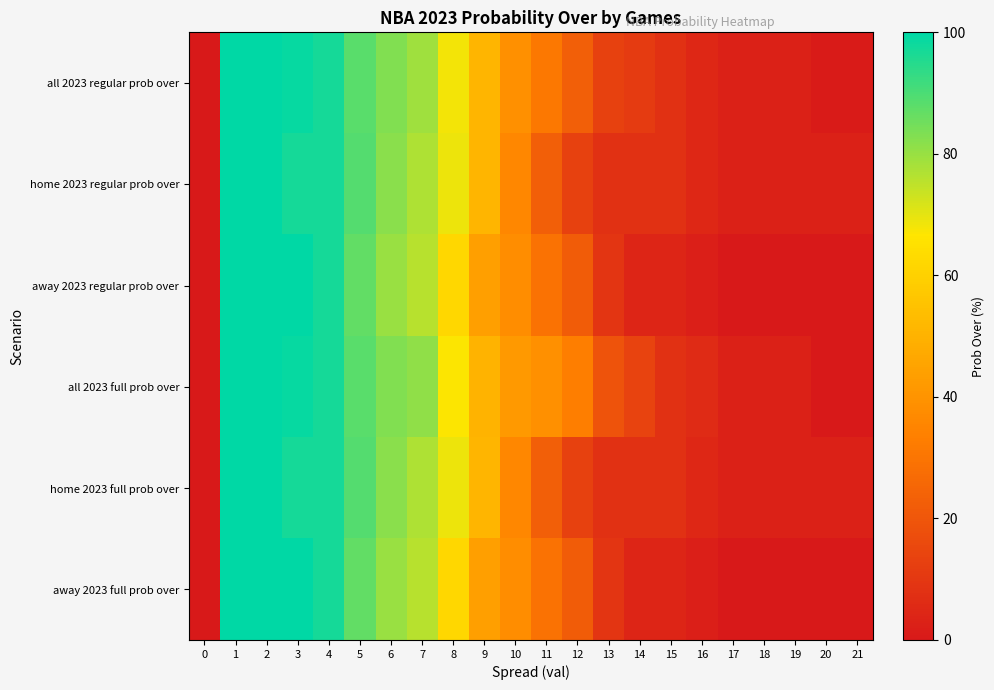

How many distinct data groups are displayed?

6